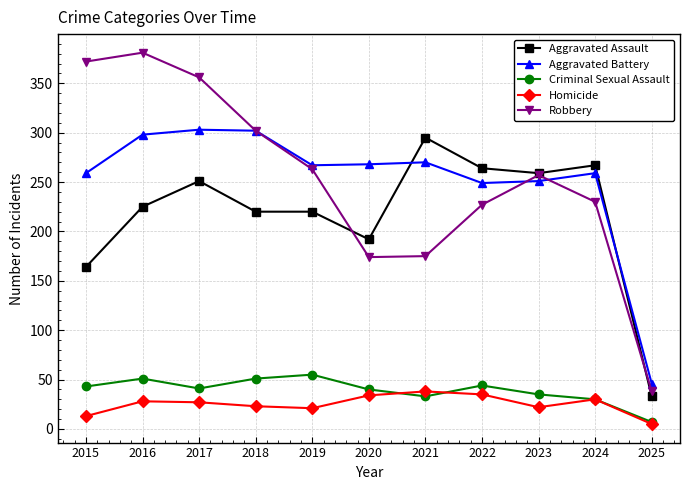

What is the spread (max minus min) of values at 2016?

353